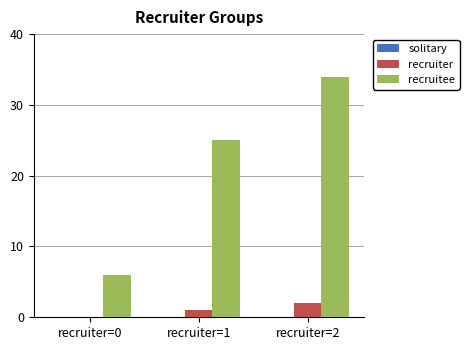

Are the bars horizontal?

No